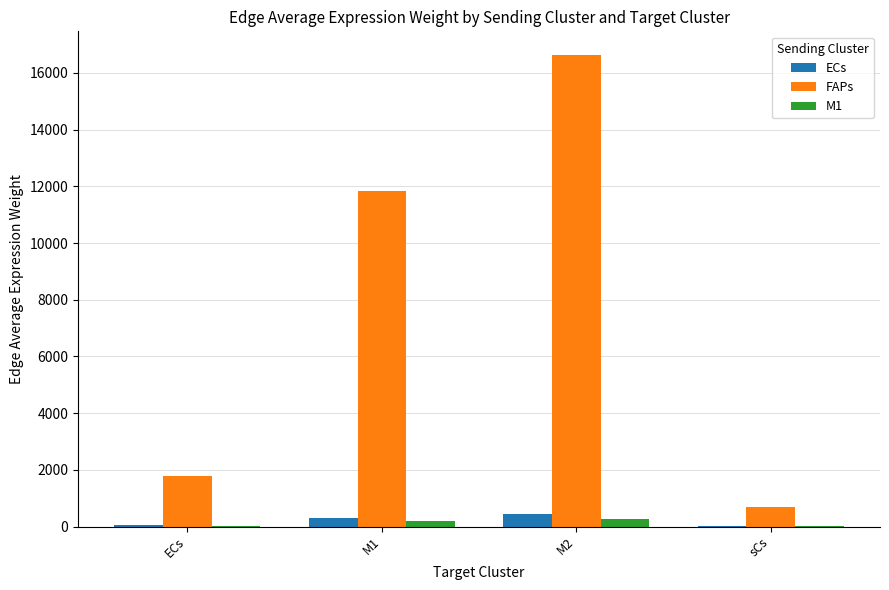

At which category is the sum across all series the highest?

M2